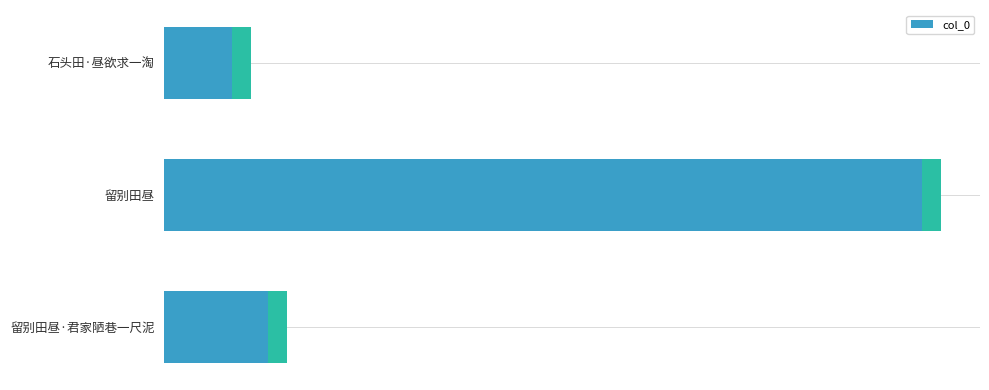

What is the value of the 3rd bar from the left?

153269